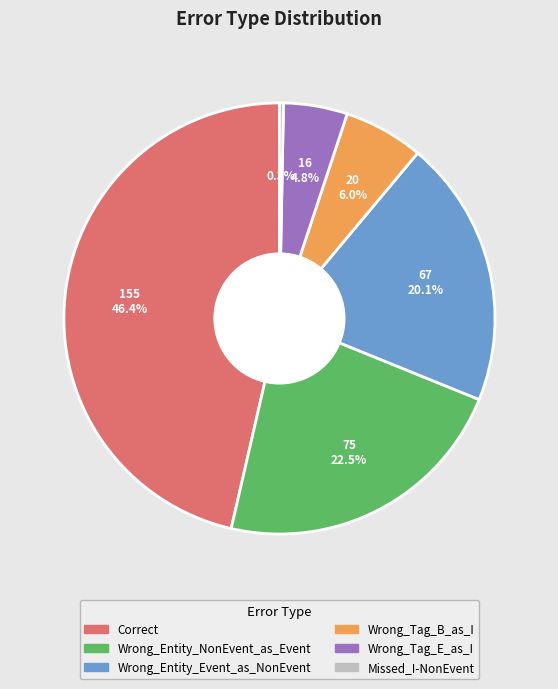

What is the smallest slice in the pie chart?

Missed_I-NonEvent